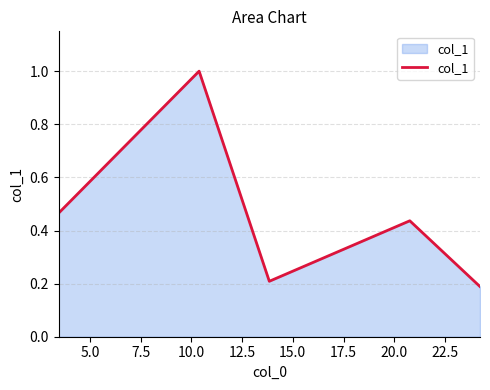

What is the sum of all values?

2.3